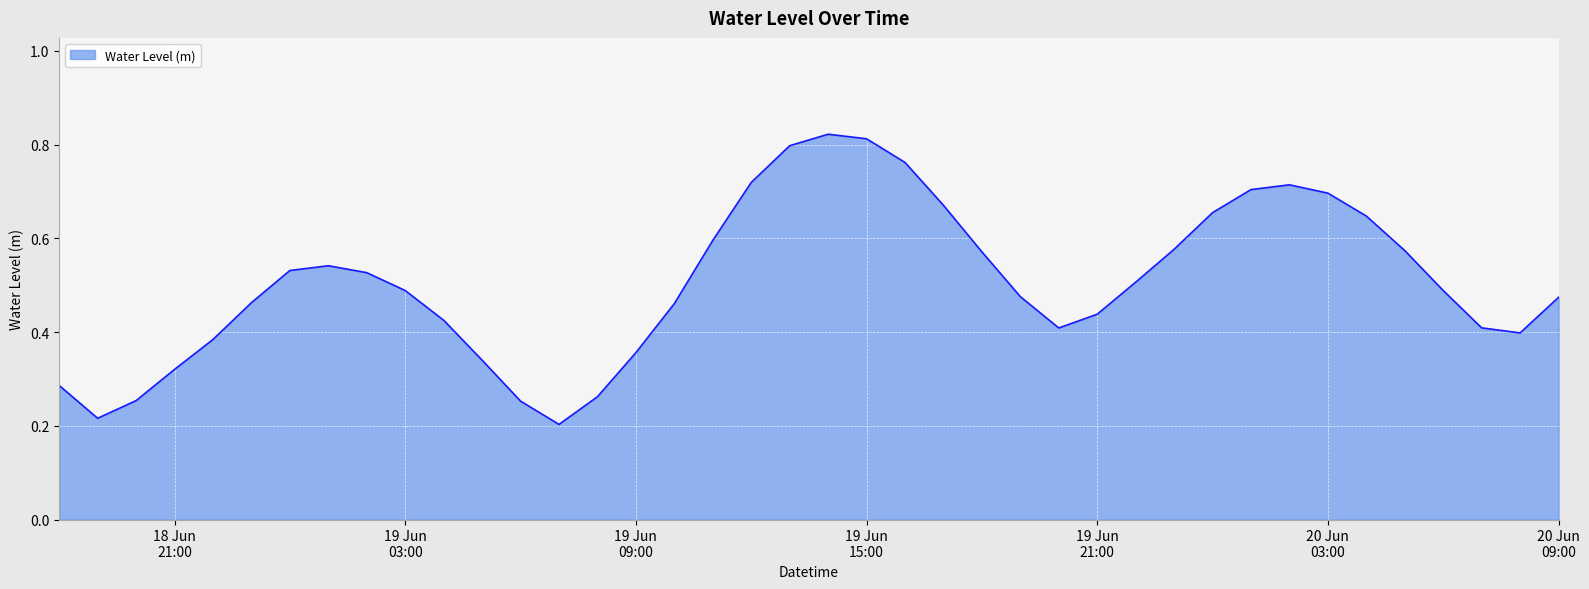

Is this an area chart (filled region under the line)?

Yes